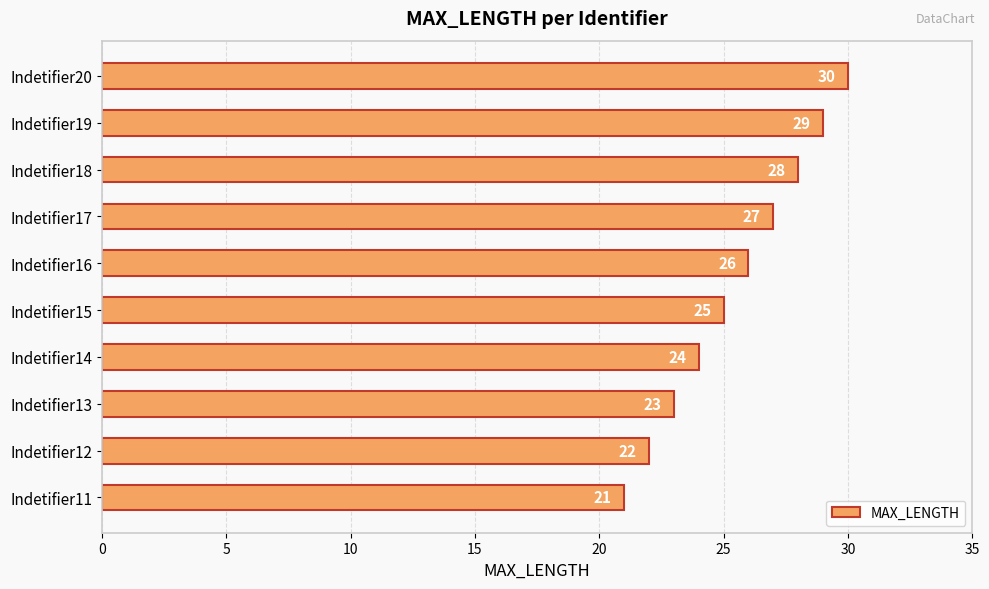

List the labels in order of value, smallest first.

Indetifier11, Indetifier12, Indetifier13, Indetifier14, Indetifier15, Indetifier16, Indetifier17, Indetifier18, Indetifier19, Indetifier20